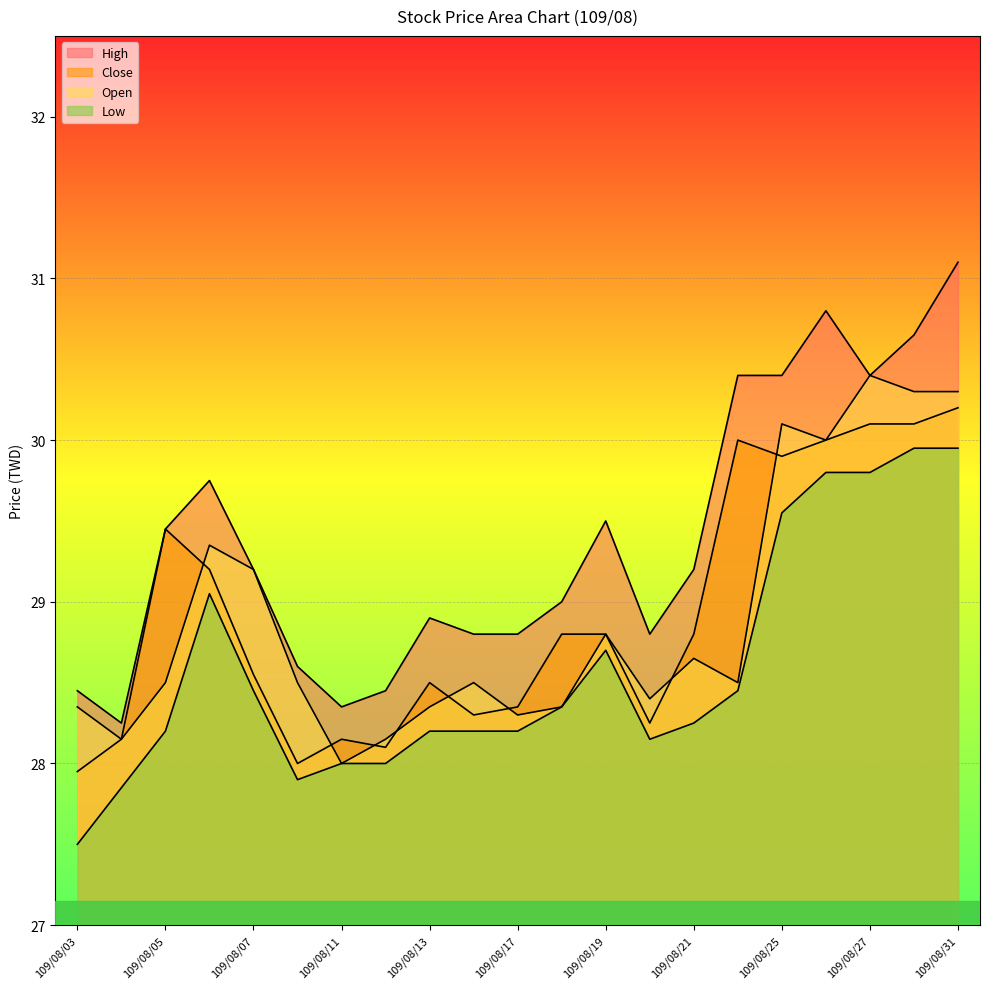

Where does the High series first go above 29?

109/08/05